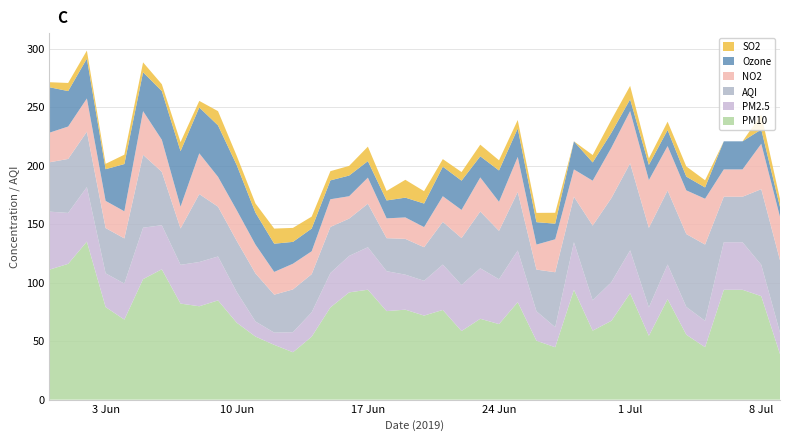

Reading left to right, transcribe all the data shown in this chart.

PM2.5: 49.6	43.5	46.5	28.9	30.7	44.0	37.6	33.1	37.8	37.5	26.2	12.9	10.4	17.1	20.8	29.4	31.2	36.3	34.1	29.9	29.7	38.8	39.4	43.1	38.3	44.1	25.1	17.1	40.6	25.9	33.1	36.6	24.3	29.6	23.7	22.5	40.6	40.6	26.8	18.4
PM10: 111.1	116.0	135.1	79.1	68.4	103.0	111.4	82.1	79.8	84.8	65.8	53.9	46.8	40.5	53.8	78.8	91.7	94.0	75.7	76.9	71.8	76.7	58.6	69.1	64.6	83.3	50.4	44.8	93.9	59.0	67.4	90.9	54.6	85.9	55.5	44.8	93.9	93.9	88.4	38.9
NO2: 25.3	27.7	28.4	23.2	23.2	37.4	27.4	18.6	34.8	25.5	26.2	24.6	19.4	21.9	19.6	23.6	19.1	22.3	16.9	18.3	17.2	21.9	24.1	29.1	24.8	30.0	21.4	28.2	23.3	38.3	43.1	44.6	40.8	38.0	37.4	39.1	23.3	23.3	38.8	37.1
SO2: 4.3	6.9	6.9	4.6	8.0	8.4	5.8	7.8	5.6	12.2	7.9	7.9	12.9	11.9	10.2	7.9	8.3	12.4	8.1	15.2	10.6	6.5	7.4	9.9	8.7	7.2	7.9	9.3	0.0	6.3	11.1	11.5	5.6	7.1	8.7	6.1	0.0	0.0	12.8	6.7
Ozone: 38.8	30.3	34.0	27.1	40.4	33.2	41.6	47.4	39.2	43.9	38.5	27.2	24.1	18.7	19.4	16.1	17.7	14.1	15.3	16.9	20.1	25.3	25.0	18.1	26.8	24.3	19.1	13.3	24.0	15.6	12.7	10.1	13.0	13.7	11.7	9.7	24.0	24.0	12.2	8.5
AQI: 42.1	46.1	47.4	38.7	38.6	62.2	45.6	31.1	58.0	42.5	43.7	41.1	32.4	36.6	32.6	39.4	31.9	37.1	28.2	30.6	28.7	36.5	40.1	48.5	41.4	50.0	35.6	47.0	38.9	63.9	71.8	74.4	68.0	63.2	62.2	65.2	38.9	38.9	64.6	61.8